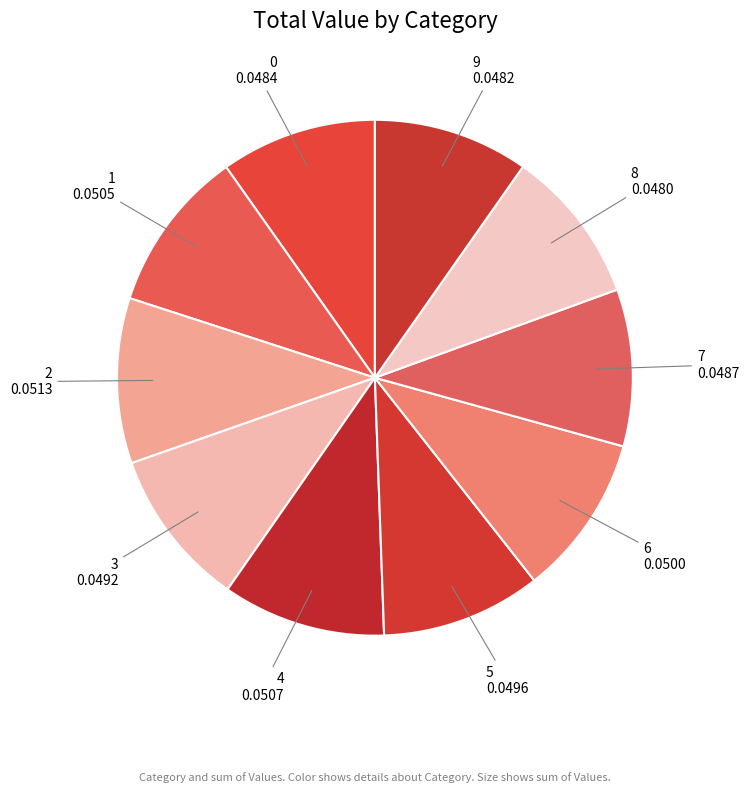

How many segments does this pie chart have?

10